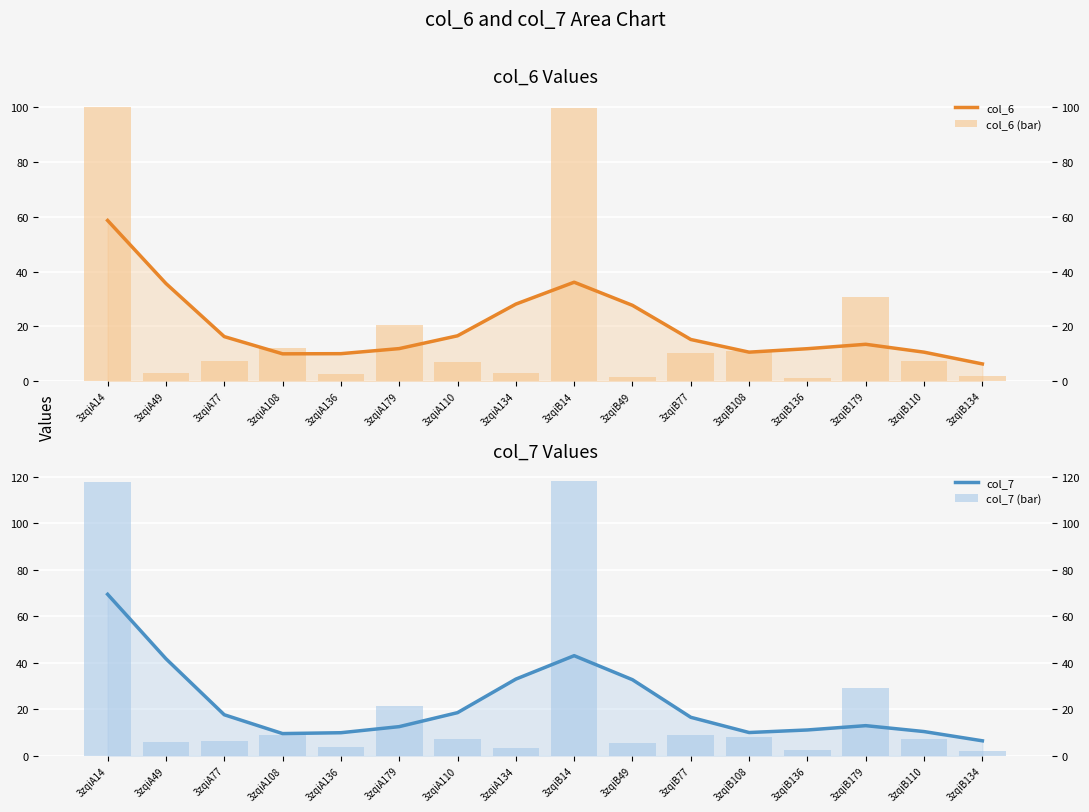

What is the label of the 15th bar from the left?

3zqiB110